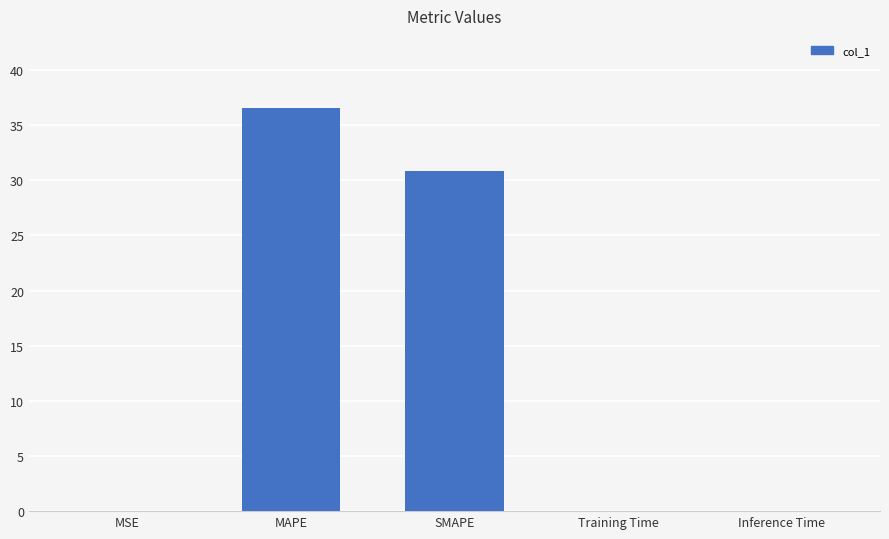

How many distinct data groups are displayed?

1